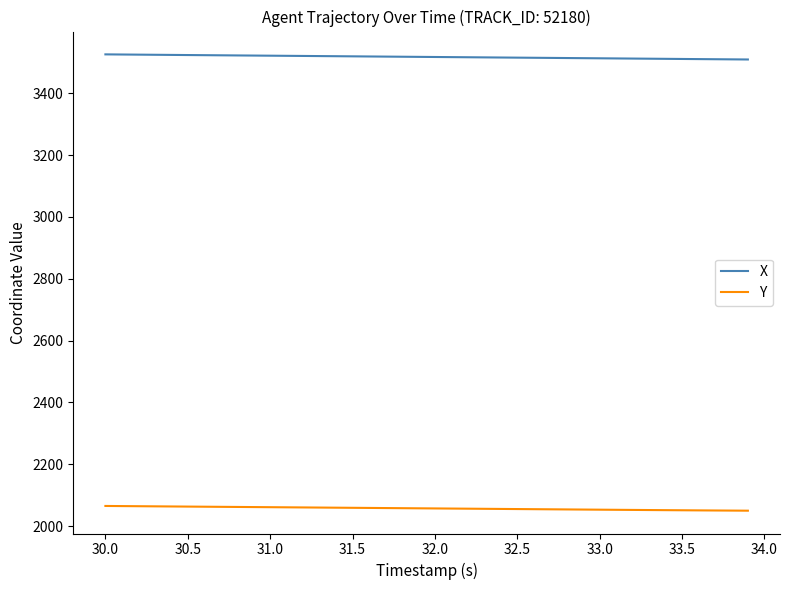

What is the greatest value displayed?

3525.8